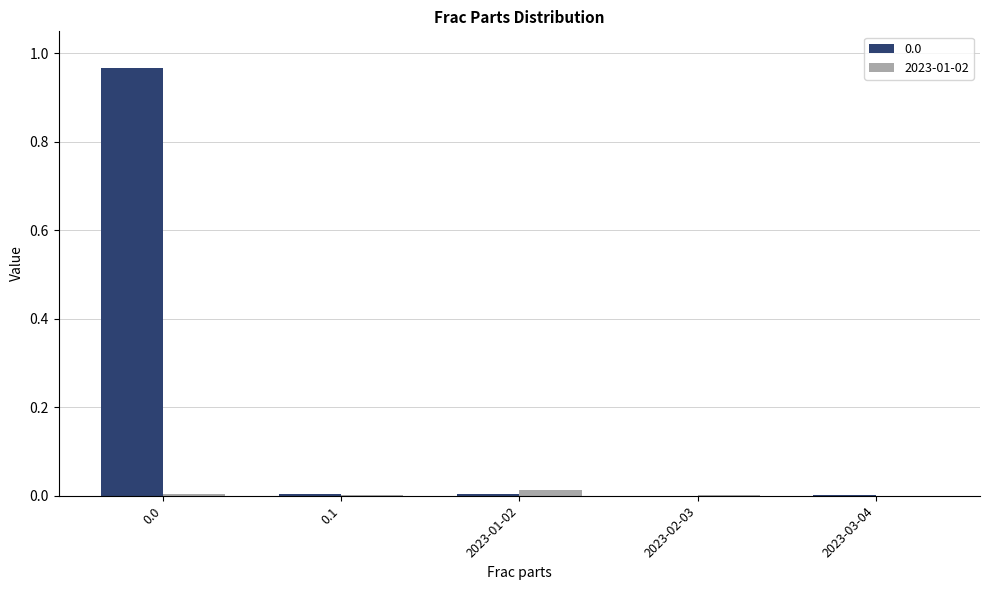

The value of 2023-01-02 at 0.1 is 0.0. True or false?

True